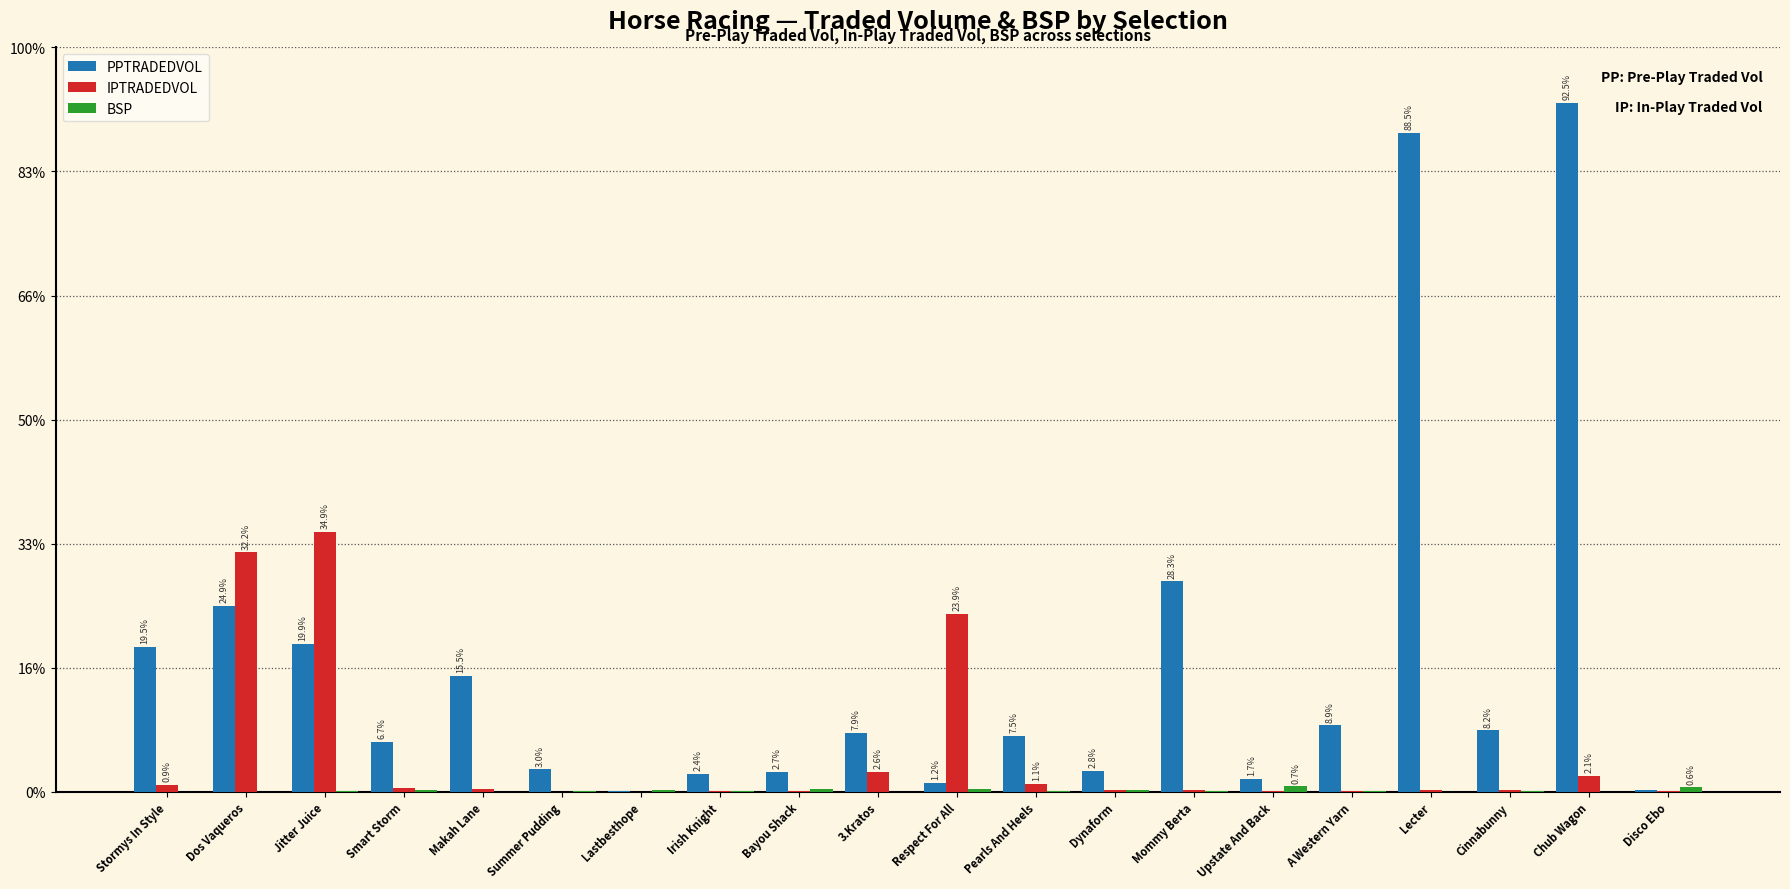

Are the bars grouped side by side (vs. stacked)?

Yes